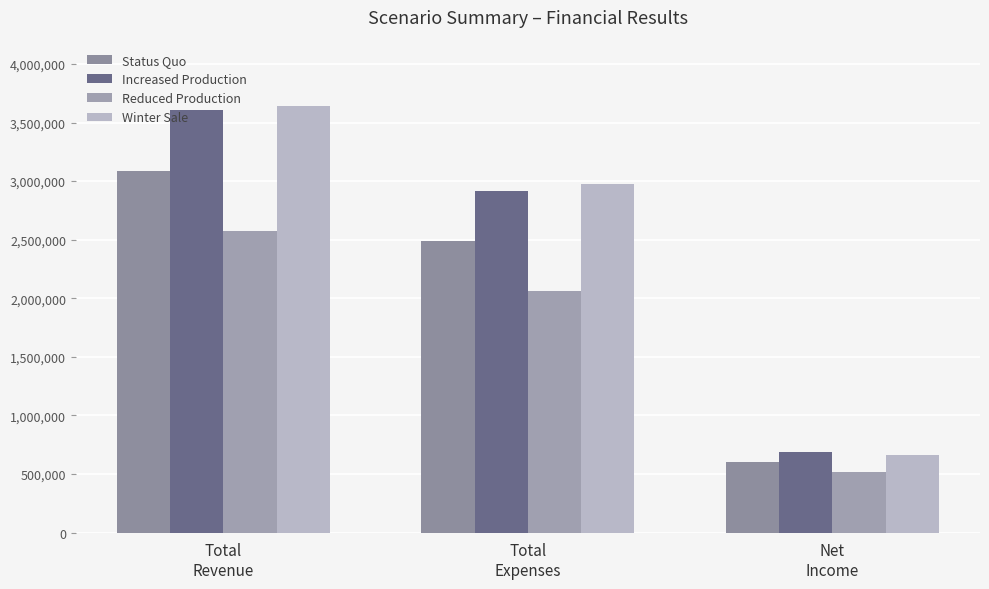

True or false: Reduced Production has a value of 1215785 at Total
Expenses.

False